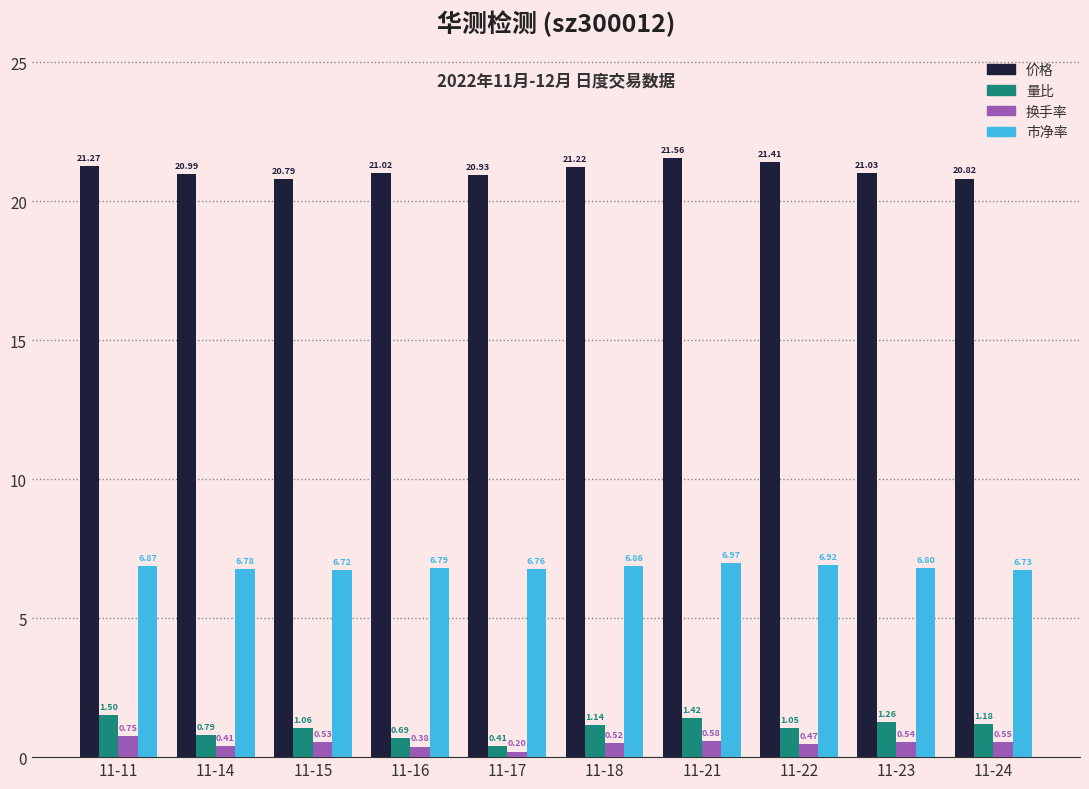

What is the greatest value displayed?

21.6